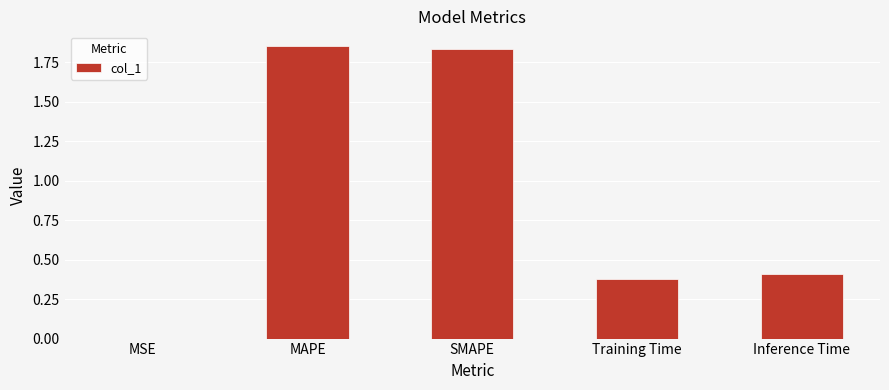

Which label corresponds to the largest value in the chart?

MAPE